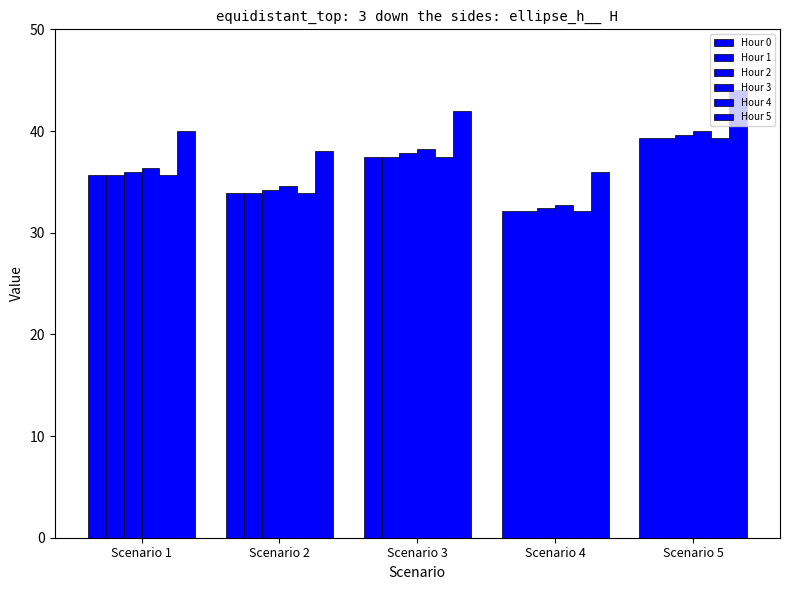

Which series has the largest total across all categories?

Hour 5